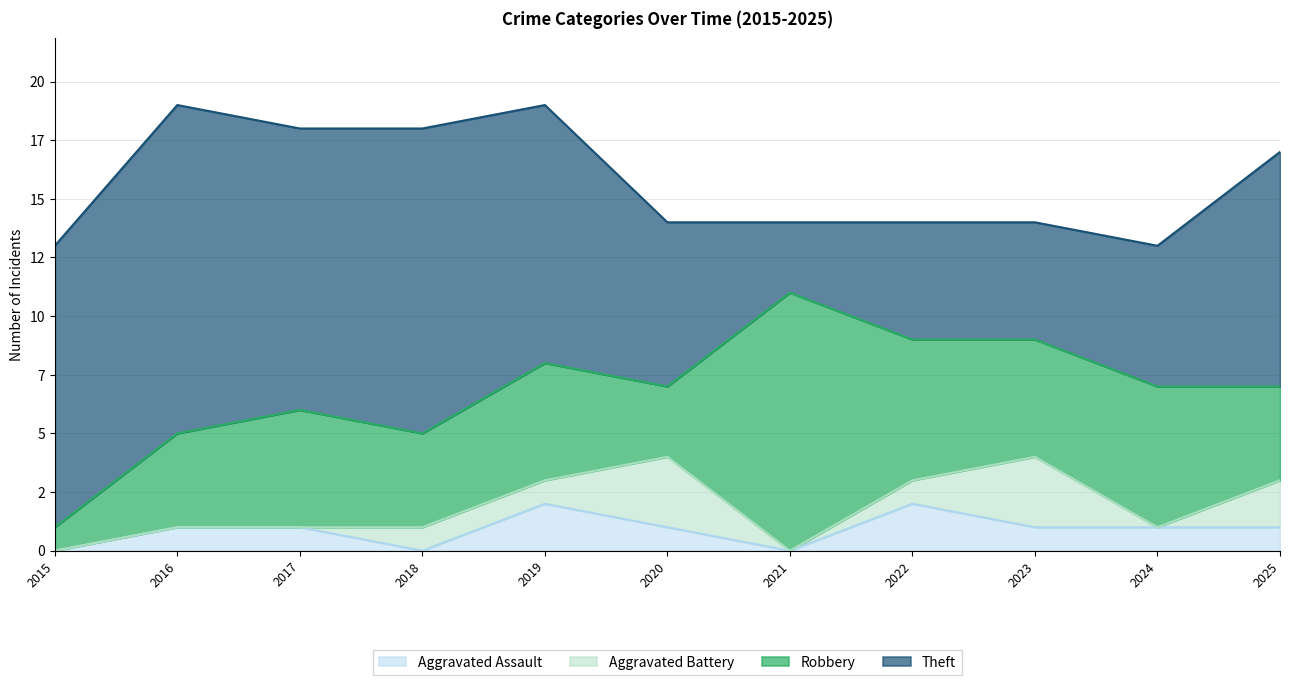

Rank the series at 2019 from highest to lowest value.

Theft, Robbery, Aggravated Assault, Aggravated Battery